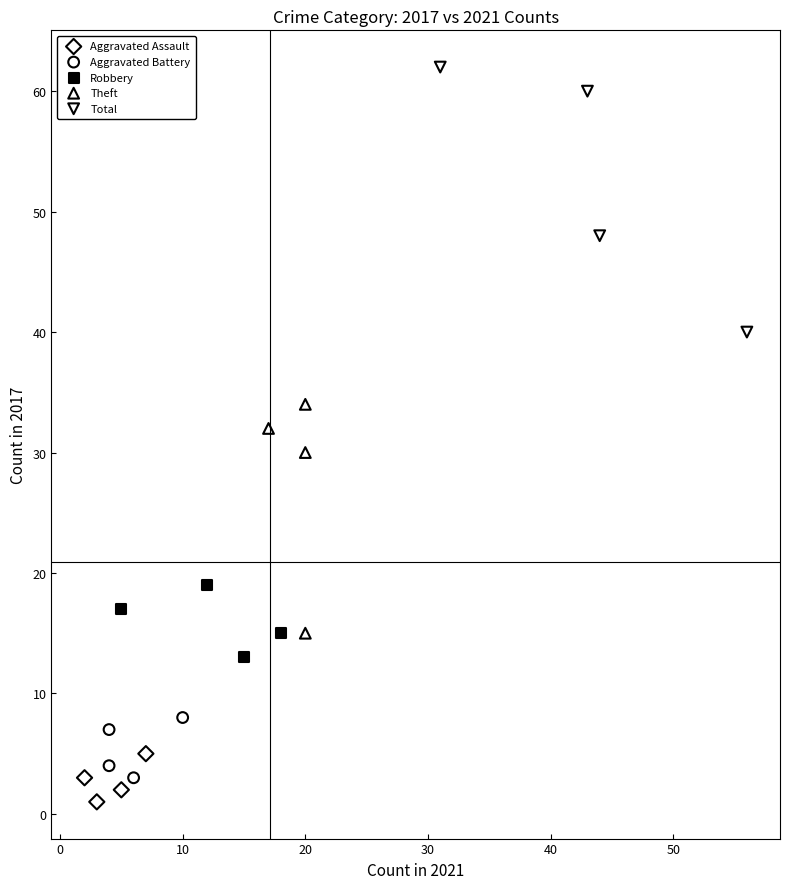

Which series has the largest Y range (max minus min)?

Total